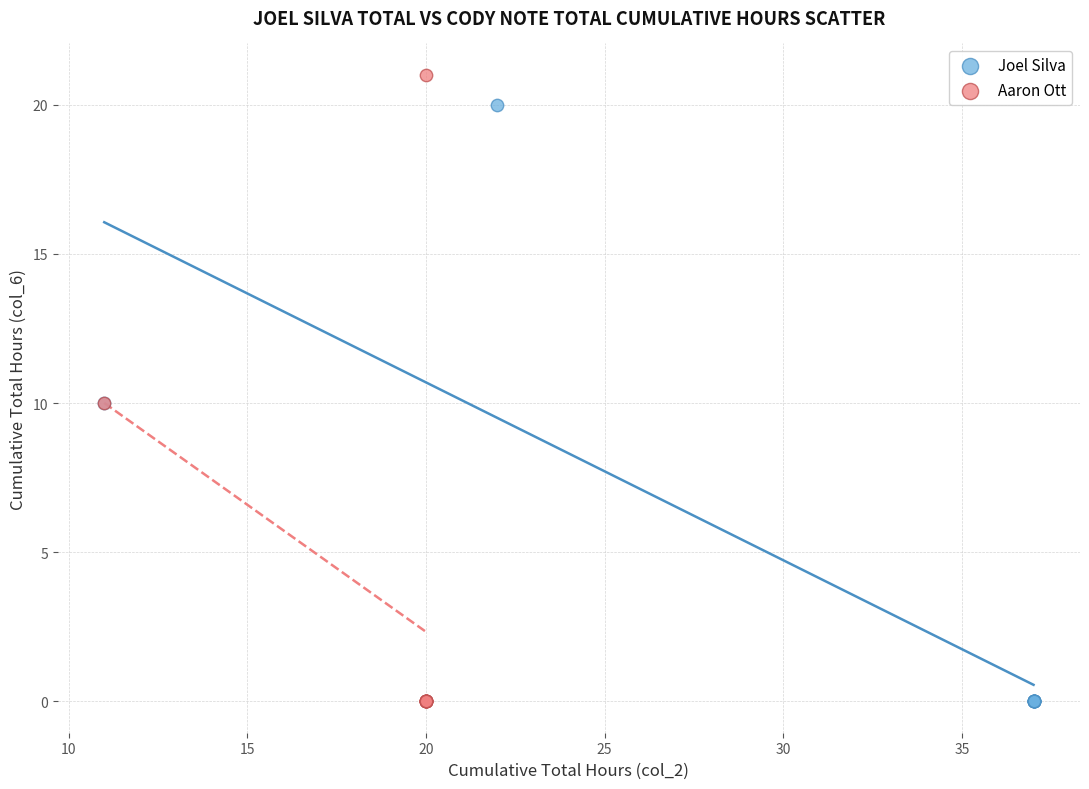

What are all the series names shown in the legend?

Joel Silva, Aaron Ott